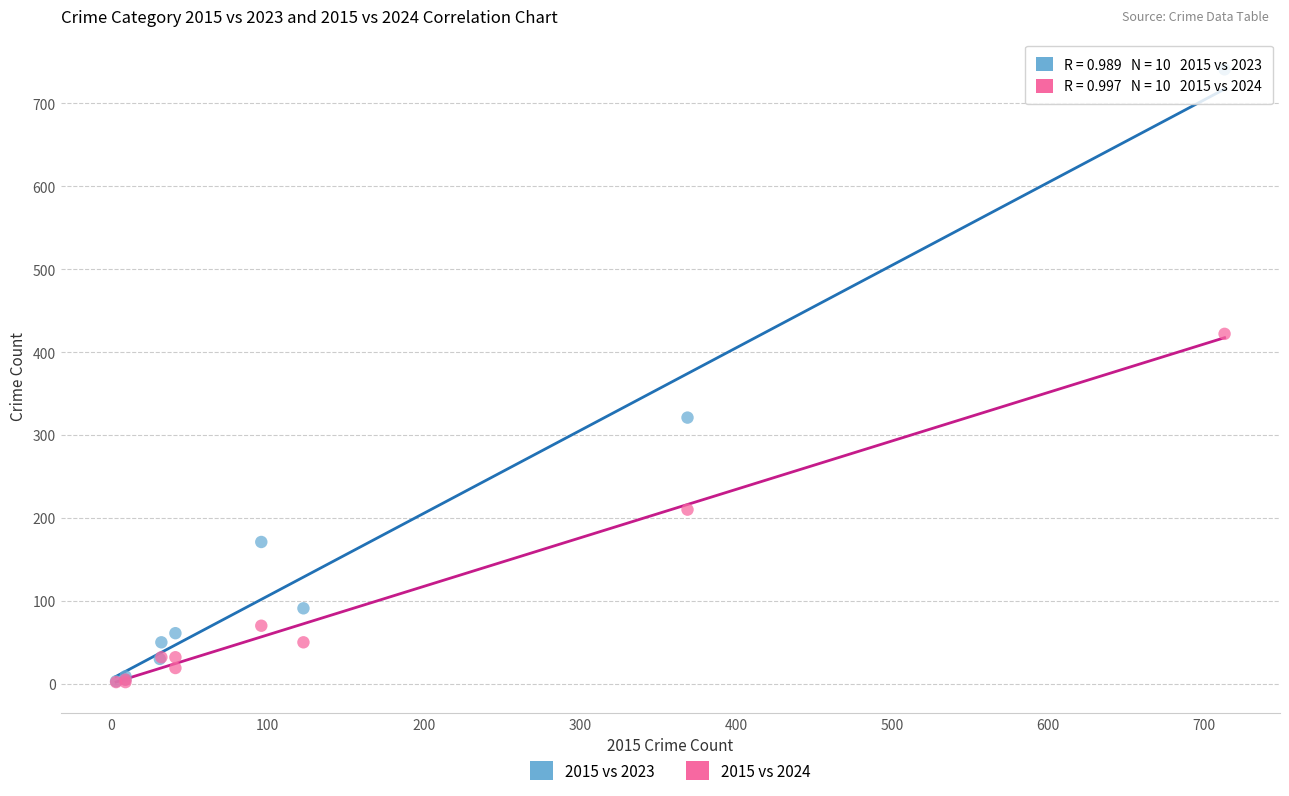

Which series contains the highest Y value?

2015 vs 2023